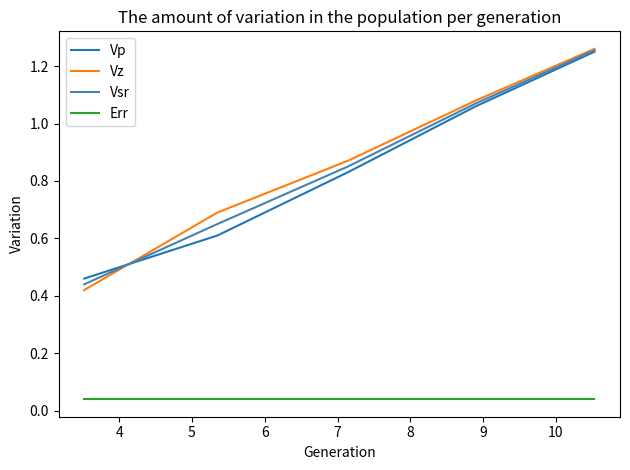

What is the difference between the maximum and second lowest values in the Vz series?

0.6